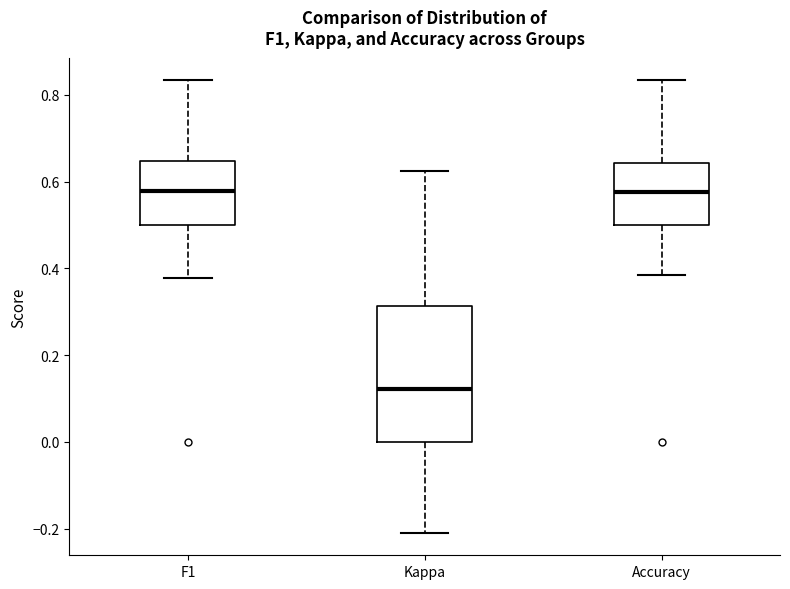

Which box is the tallest, from its lower edge to its upper edge?

Kappa